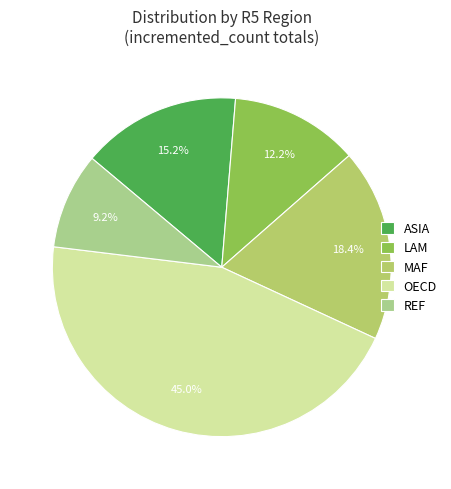

How many segments does this pie chart have?

5